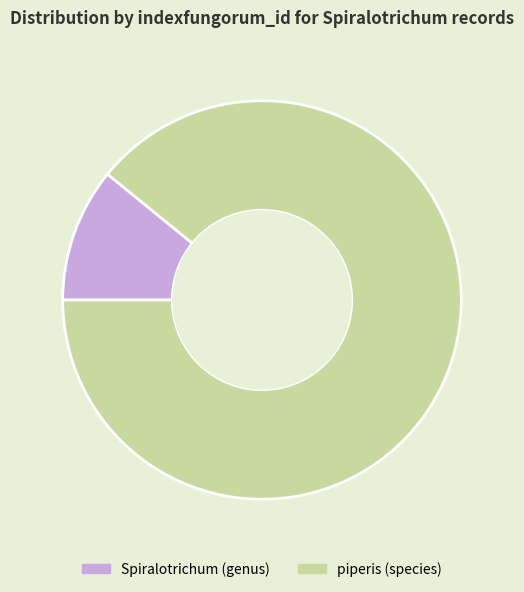

Rank the categories by value from highest to lowest.

piperis (species), Spiralotrichum (genus)